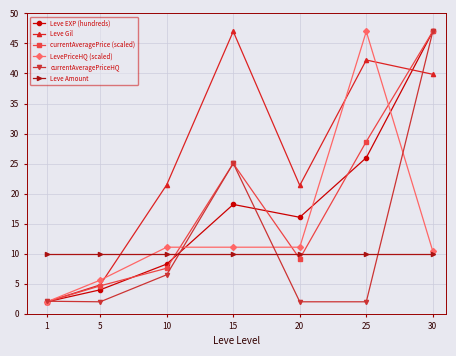

How many interior local peaks does the currentAveragePrice (scaled) series have?

1